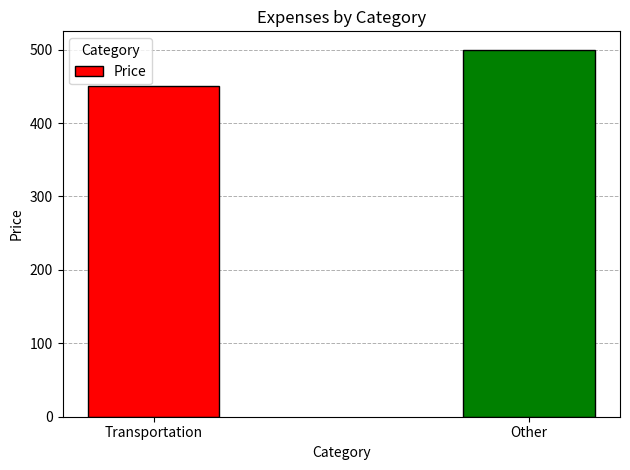

What is the change in value from Transportation to Other?

+50